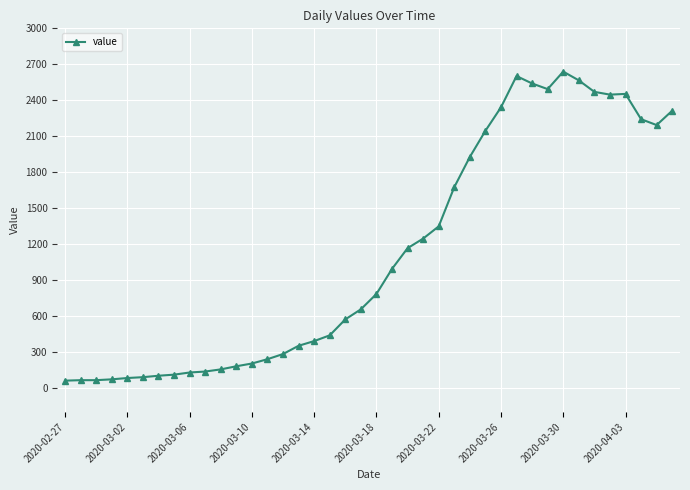

What is the maximum value shown in the chart?

2639